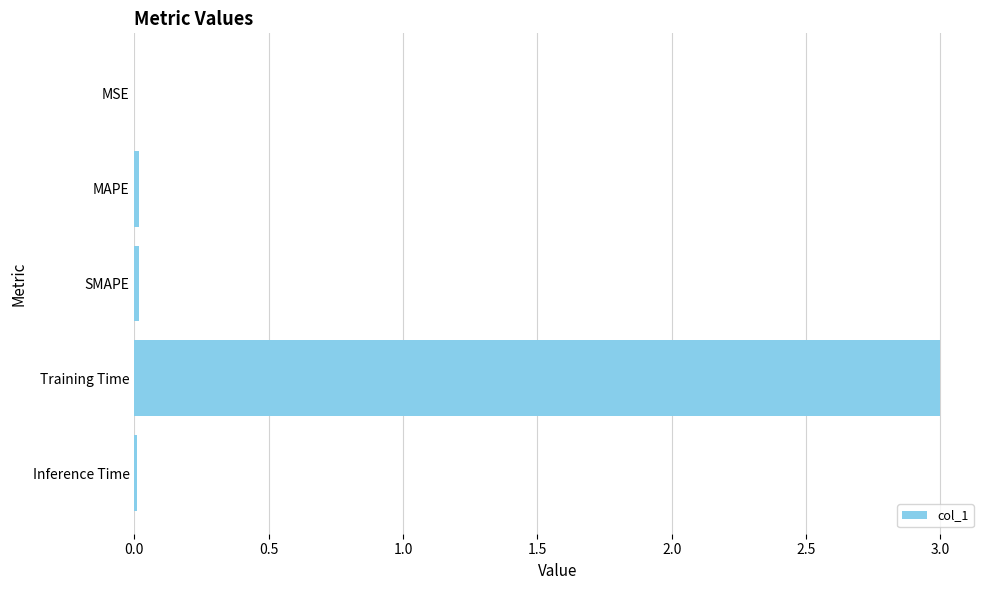

What is the greatest value displayed?

3.0